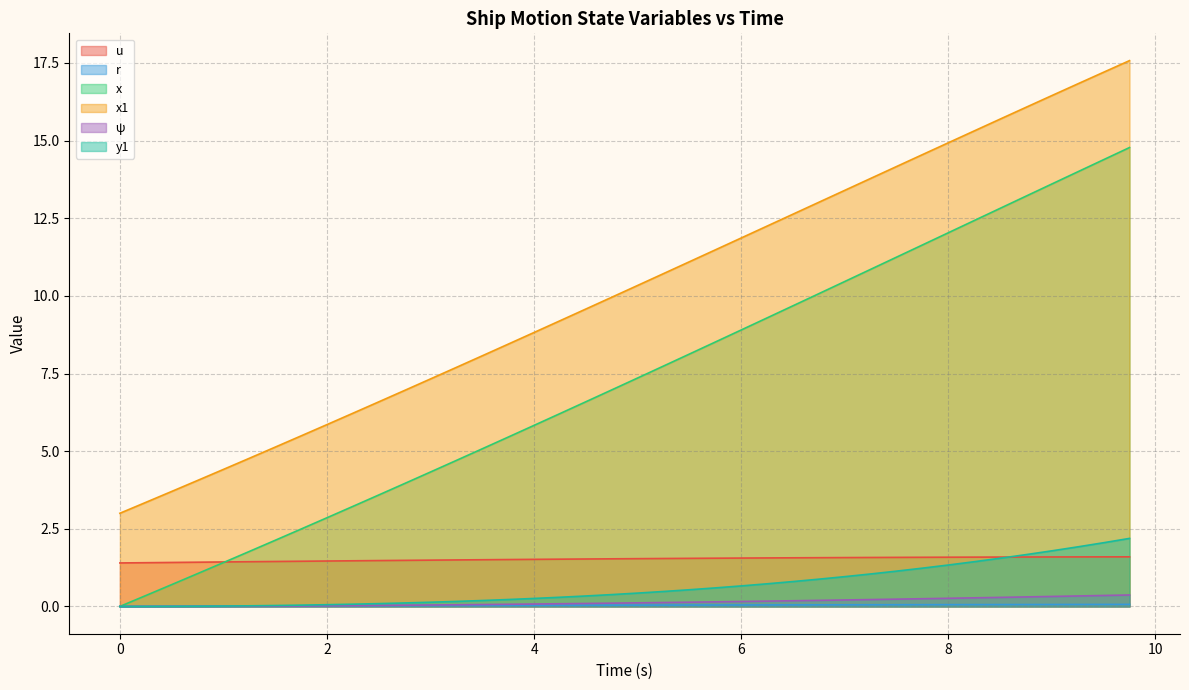

True or false: x1 has more than 2 points higher than both neighbors.

False